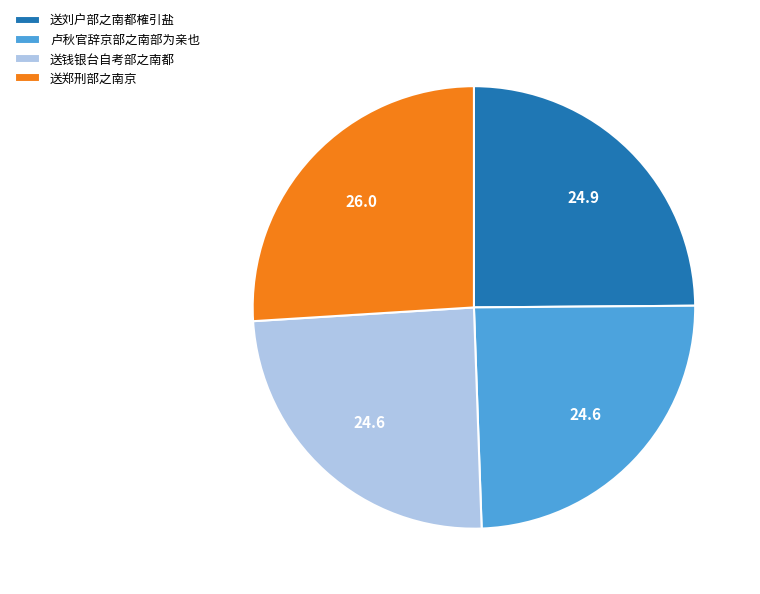

Is the sum of 送刘户部之南都榷引盐 and 卢秋官辞京部之南部为亲也 greater than half?

No